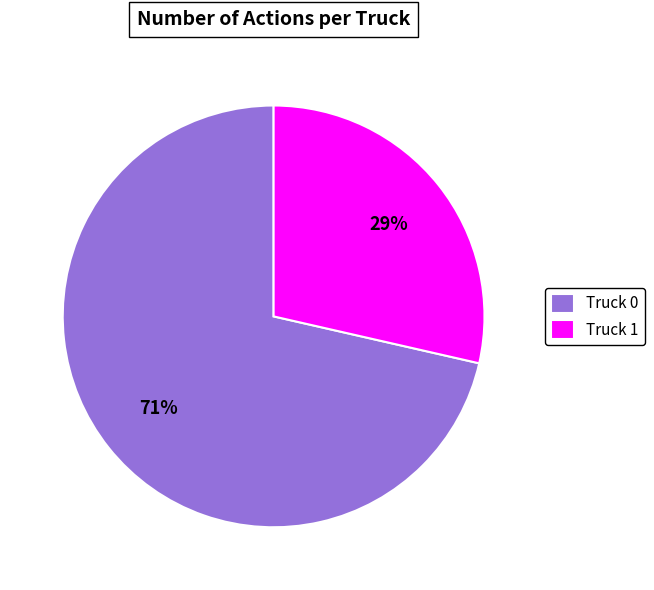

Is the sum of Truck 1 and Truck 0 greater than half?

Yes